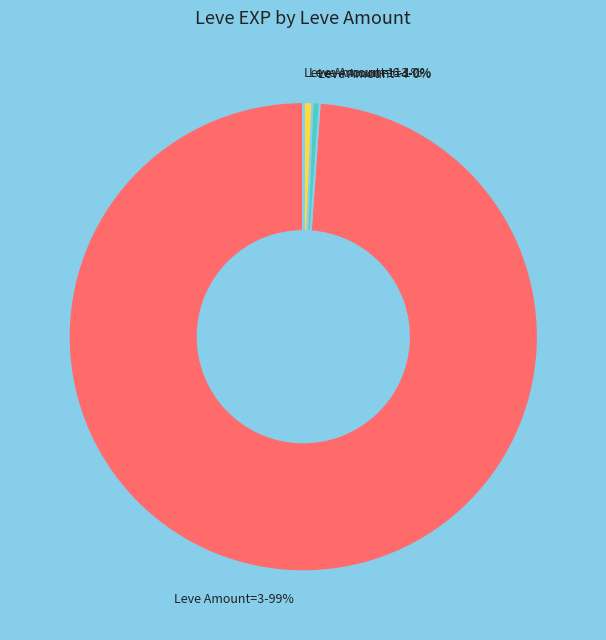

Which slice is the largest?

Leve Amount=3